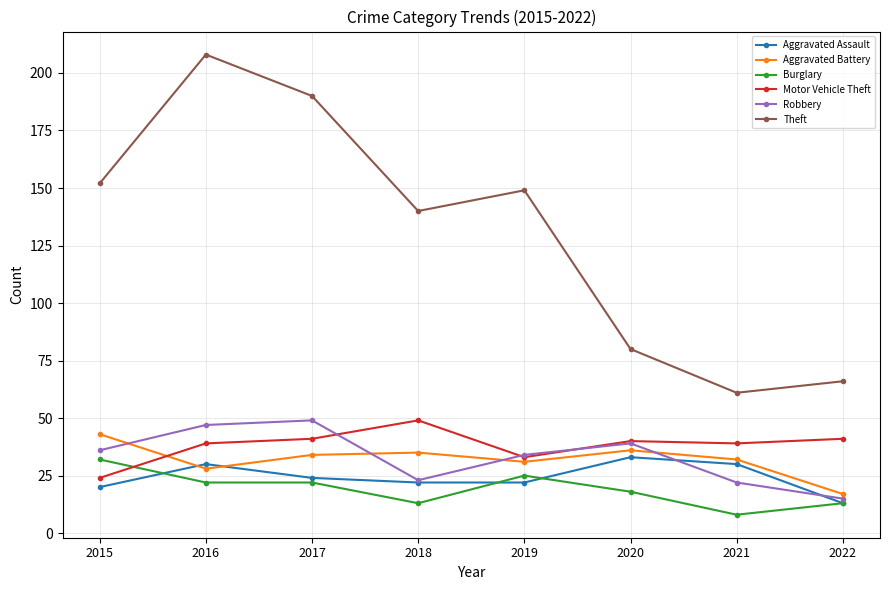

In Aggravated Assault, how many points are higher than both neighbors (excluding endpoints)?

2